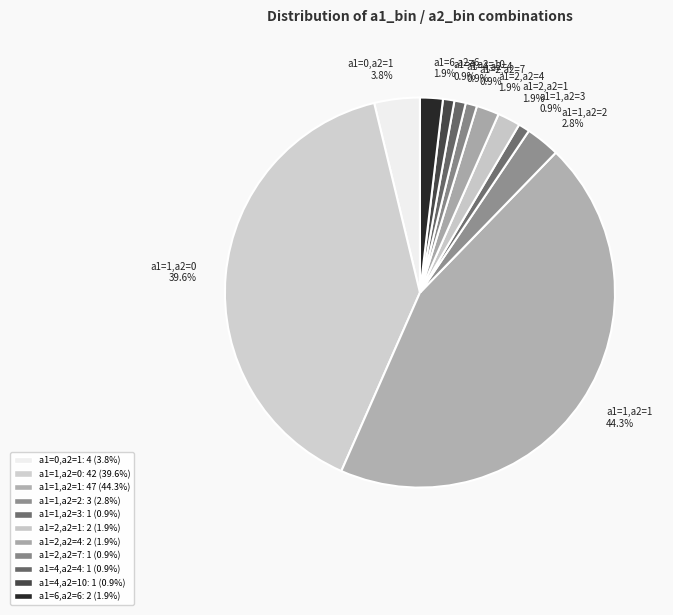

To the nearest percent, what is the combined percentage of a1=1,a2=1 and a1=4,a2=4?

45%